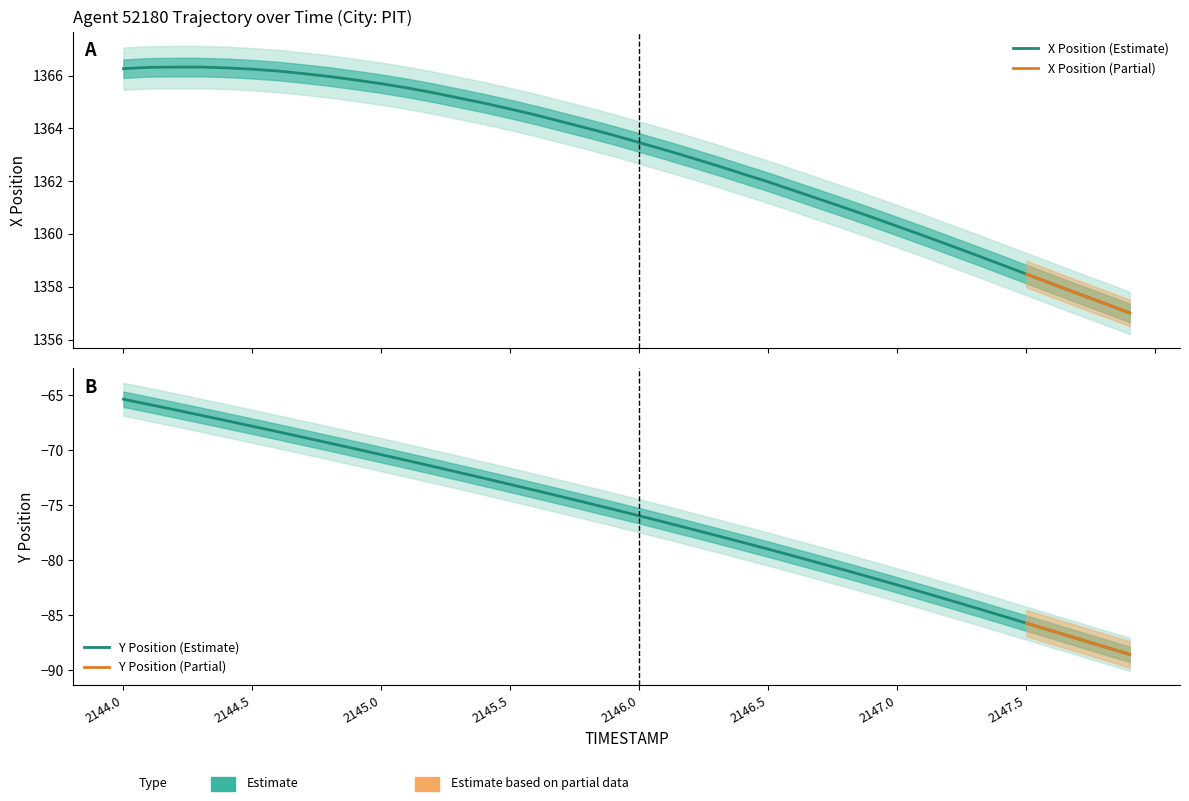

At which category is the sum across all series the highest?

2144.0